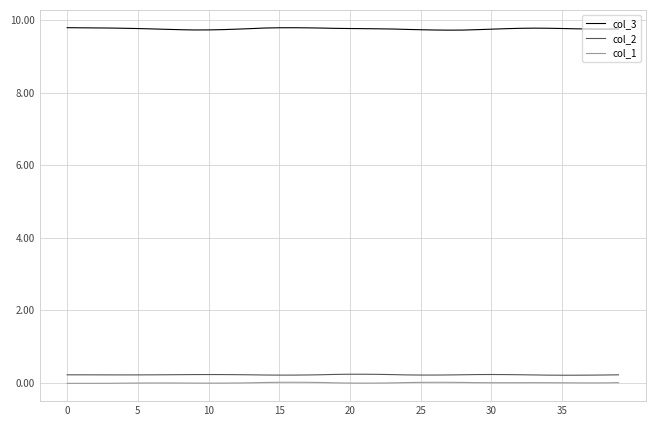

How many distinct data groups are displayed?

3